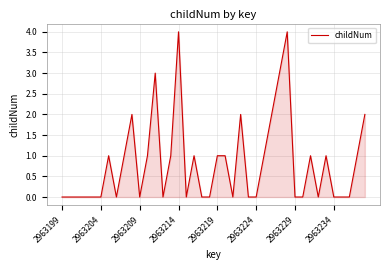

What is the difference between the maximum and minimum values?

4